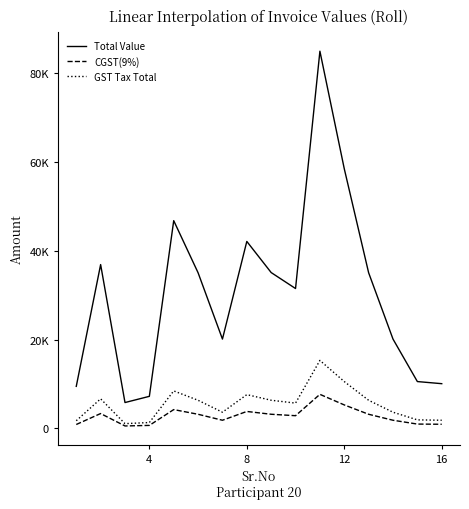

Does the chart display data point markers on the line(s)?

No